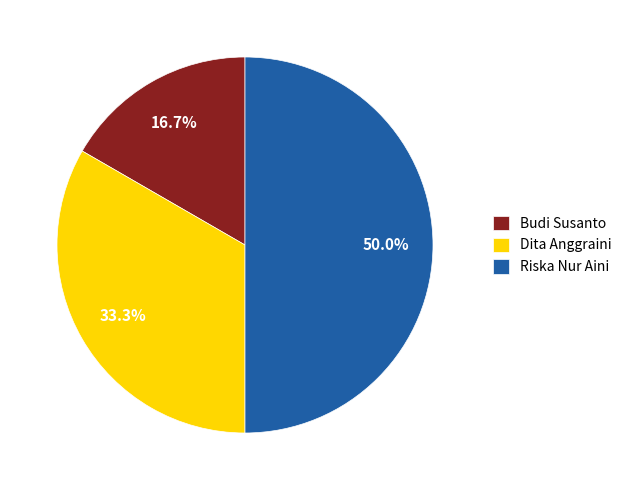

What is the ratio of the value at Riska Nur Aini to the value at Dita Anggraini?

1.5